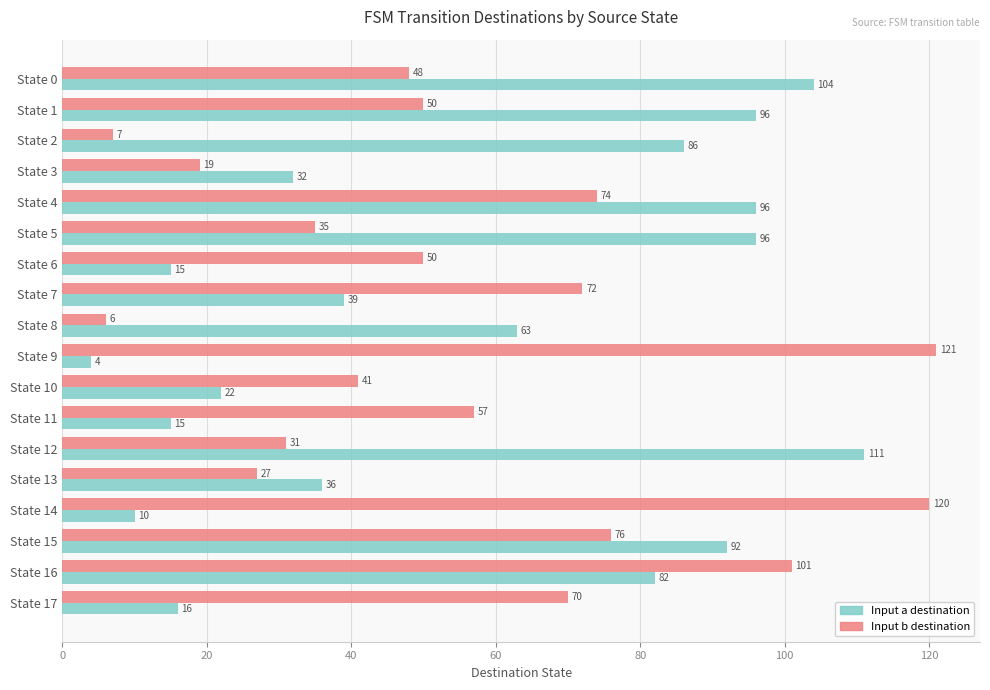

At which category is the sum across all series the highest?

State 16